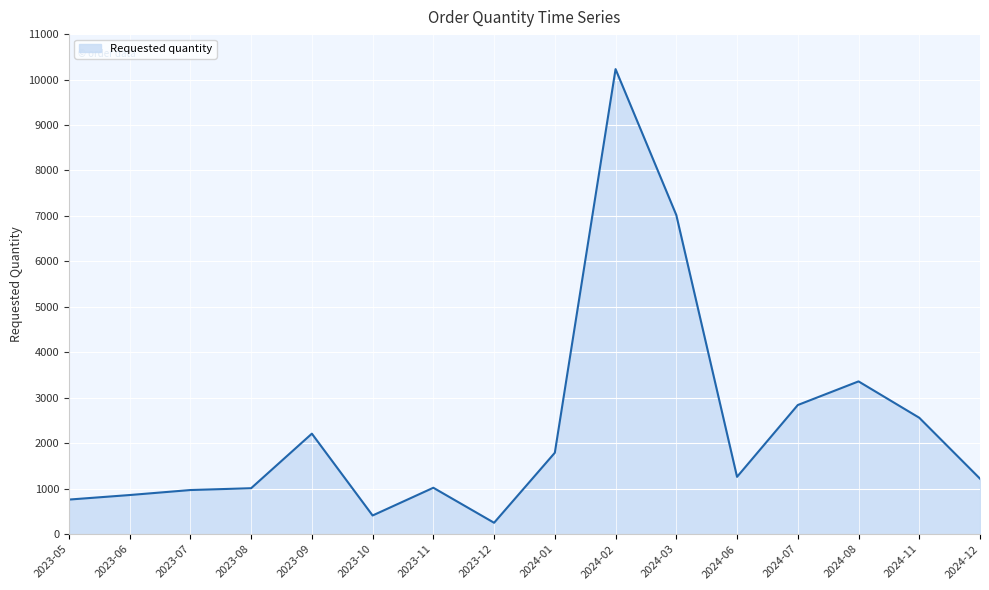

The value at 2023-06 is 860. True or false?

True